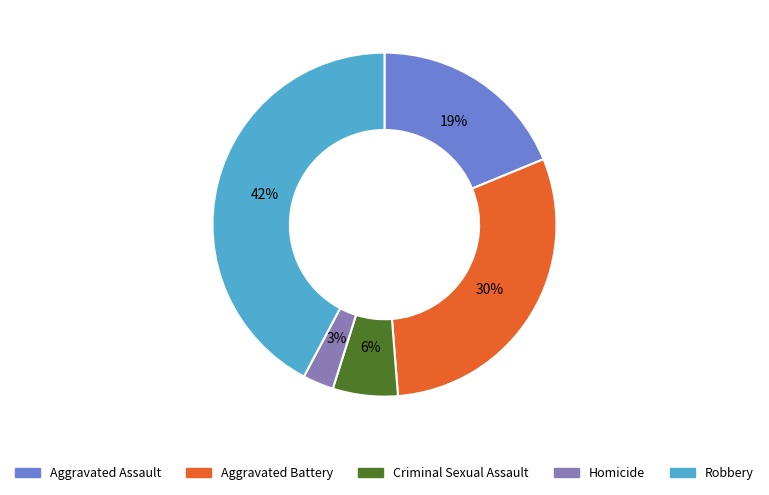

Is it true that Aggravated Battery is 36% of the pie?

False